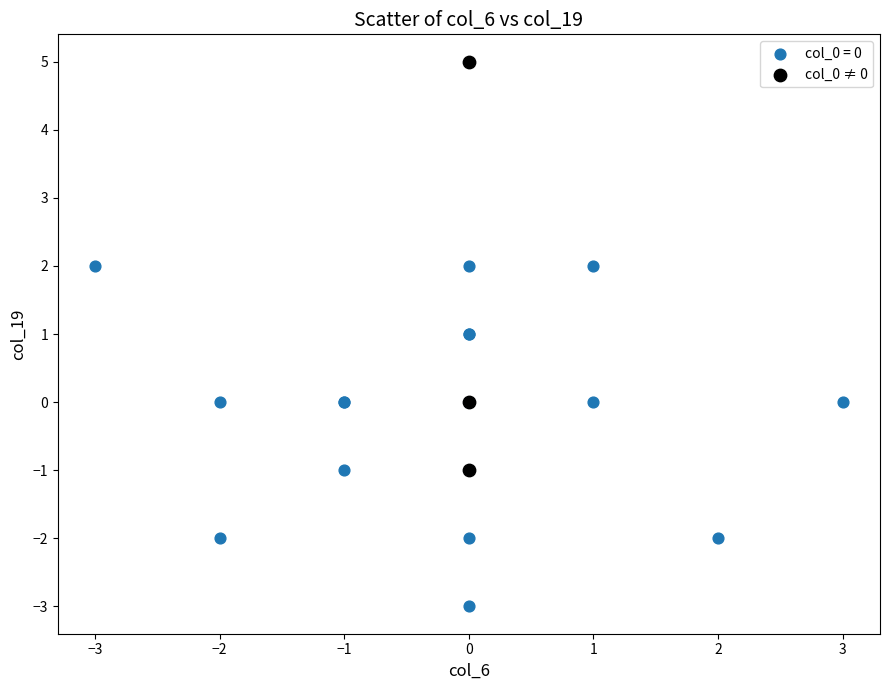

Which series reaches the minimum Y coordinate?

col_0 = 0